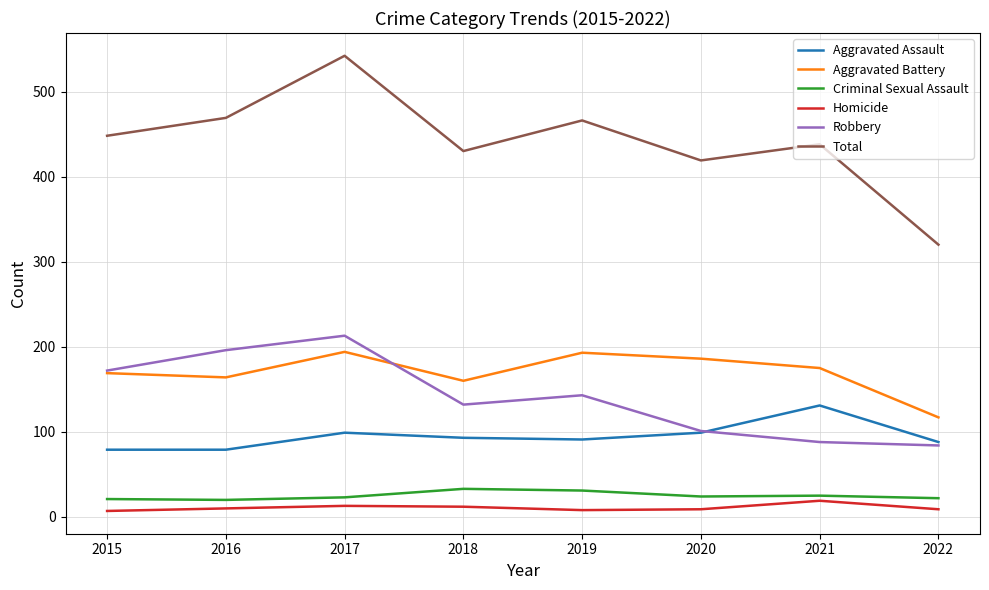

How many interior local valleys does the Aggravated Battery series have?

2